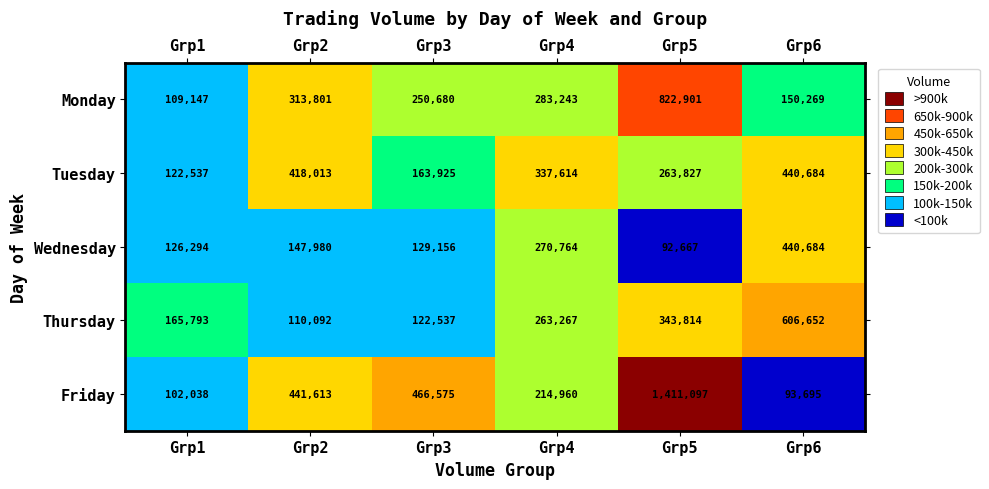

Read the Thursday value at Grp4, to the nearest 10.

263270